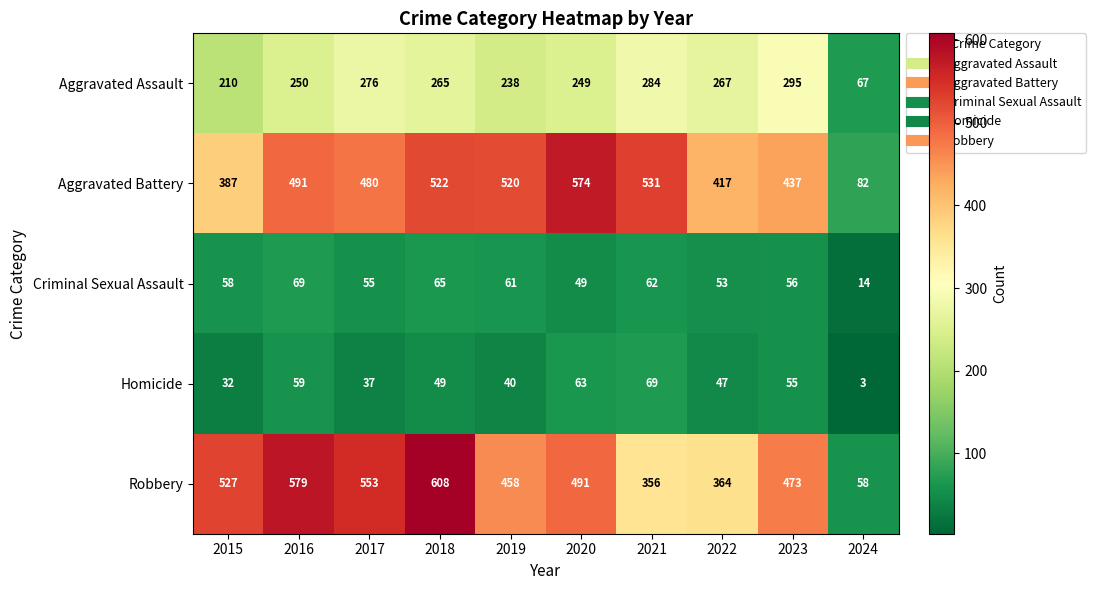

At which label is Robbery closest to 333?

2021